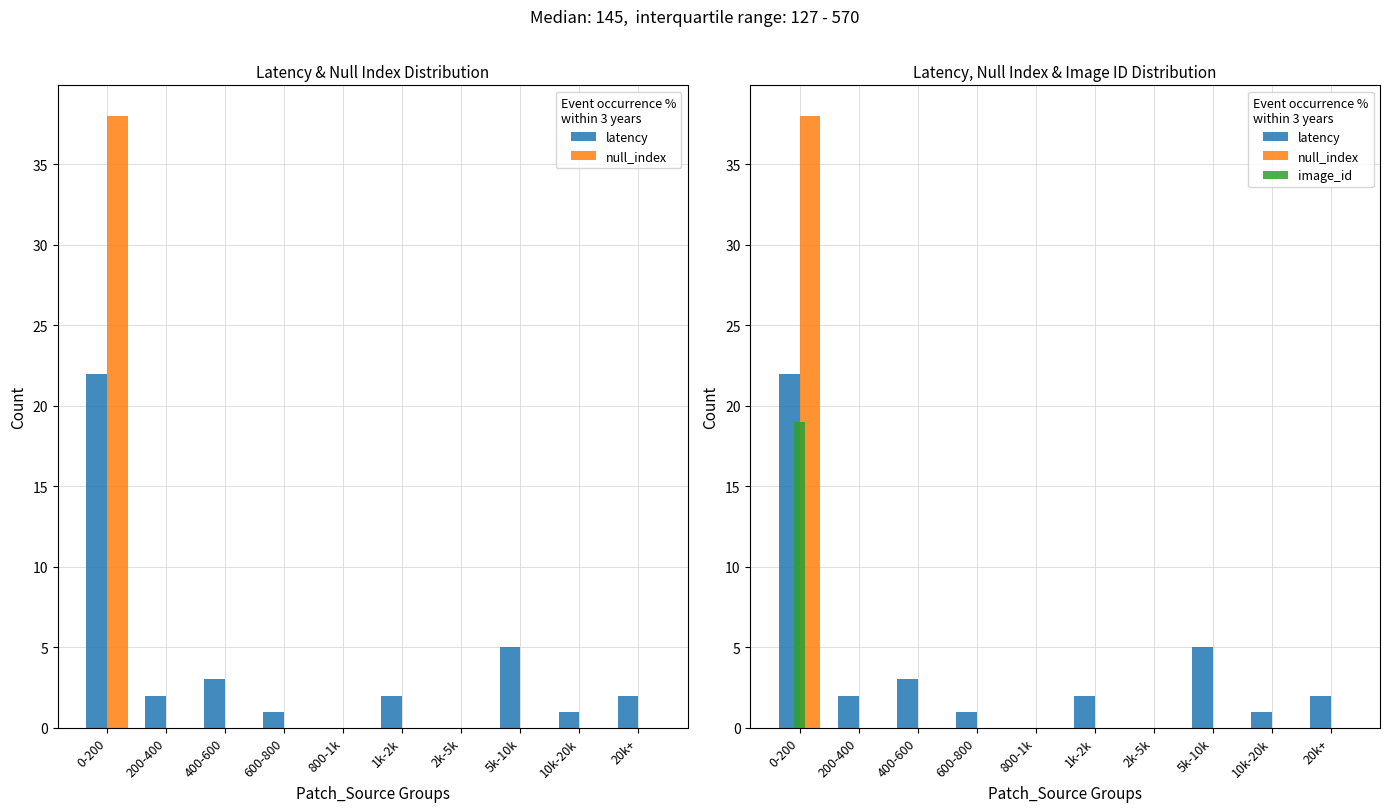

At which category does the chart reach its peak across all series?

0-200